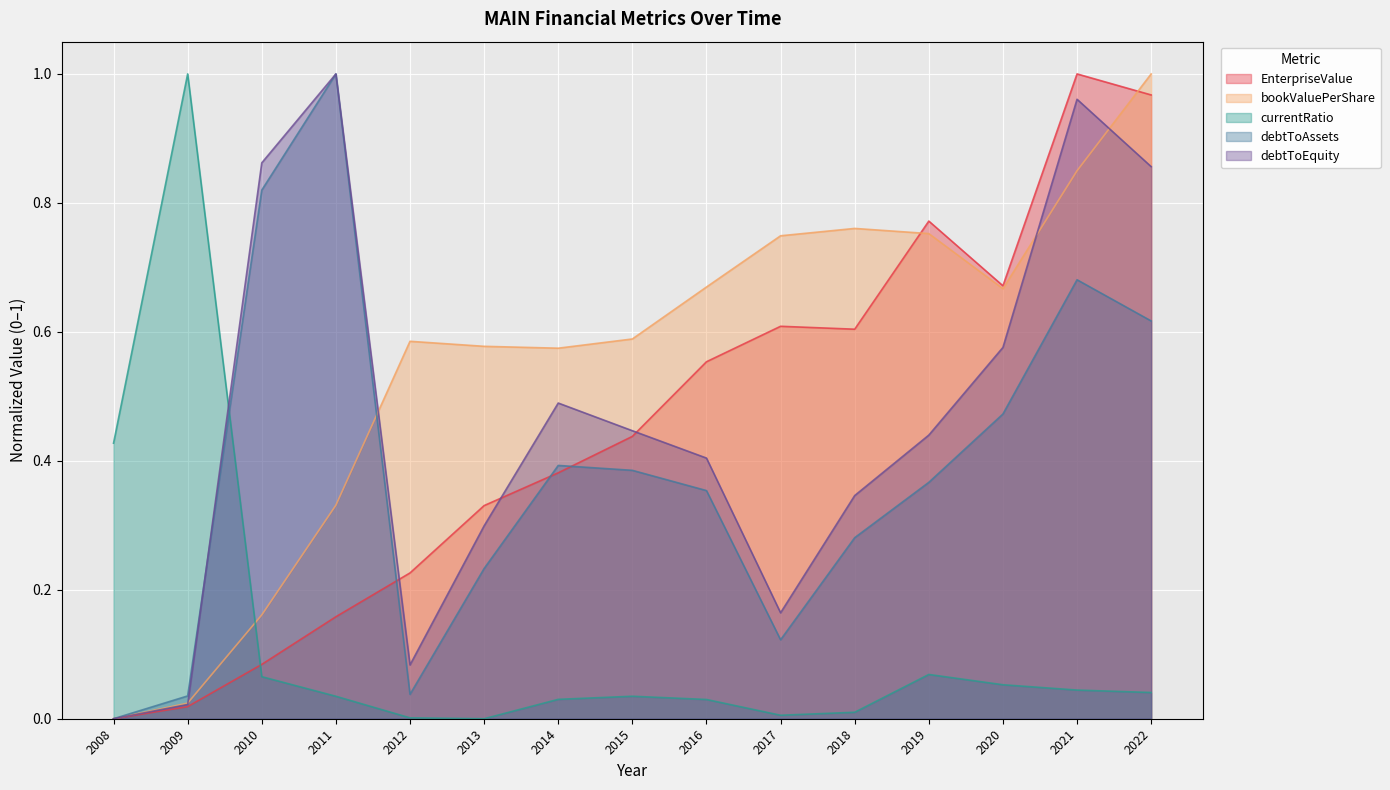

What are all the series names shown in the legend?

EnterpriseValue, bookValuePerShare, currentRatio, debtToAssets, debtToEquity